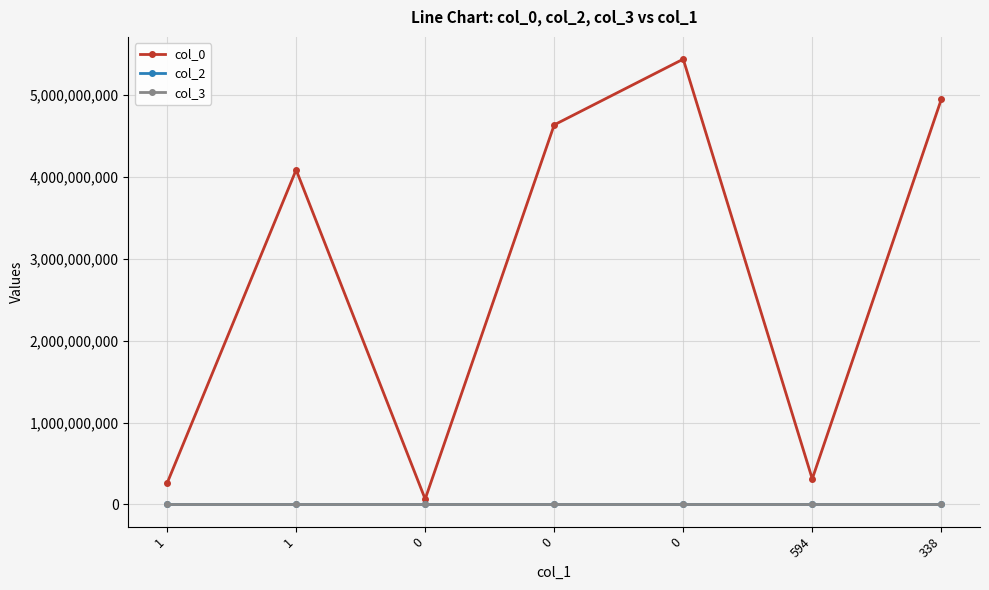

Count the number of categories in the chart.

7